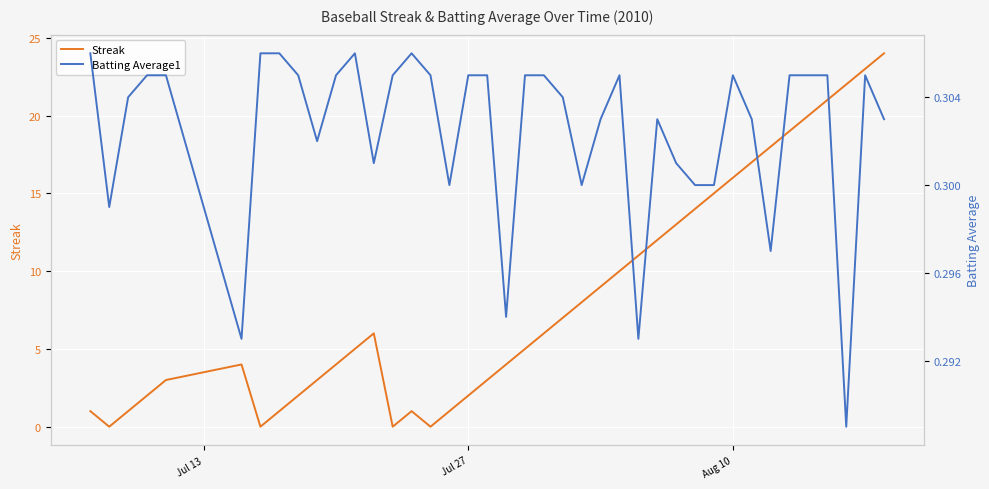

Count the number of categories in the chart.

40